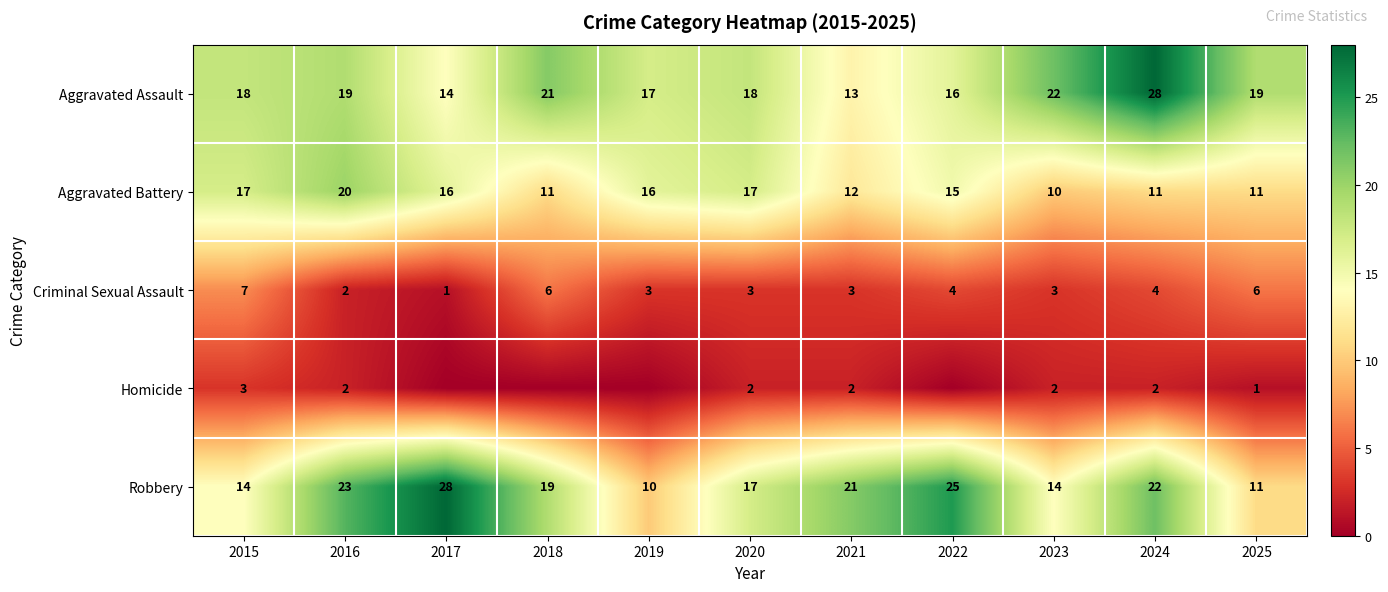

Count the Criminal Sexual Assault values in the range 3 to 6.

8